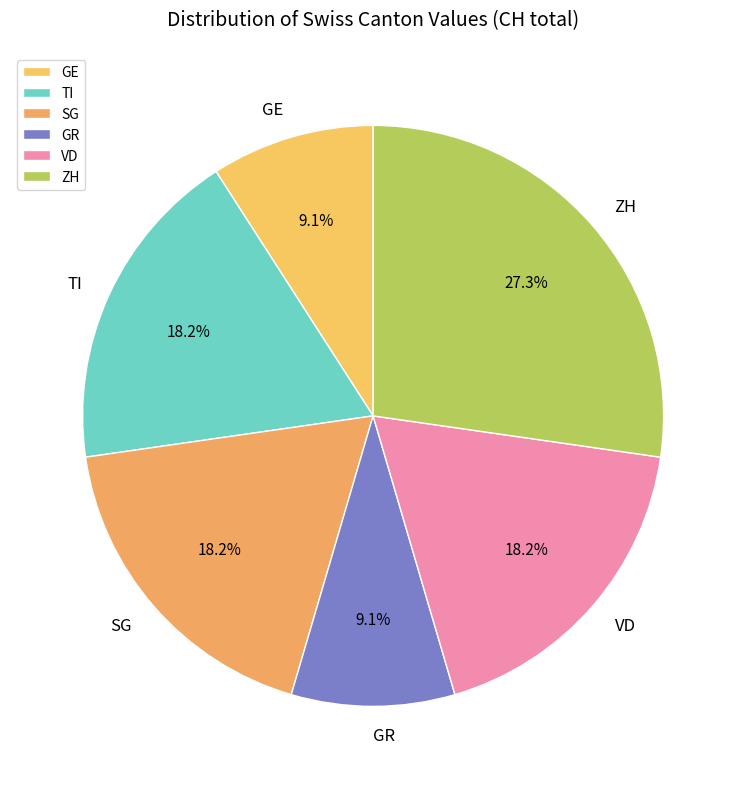

Which slice is the largest?

ZH